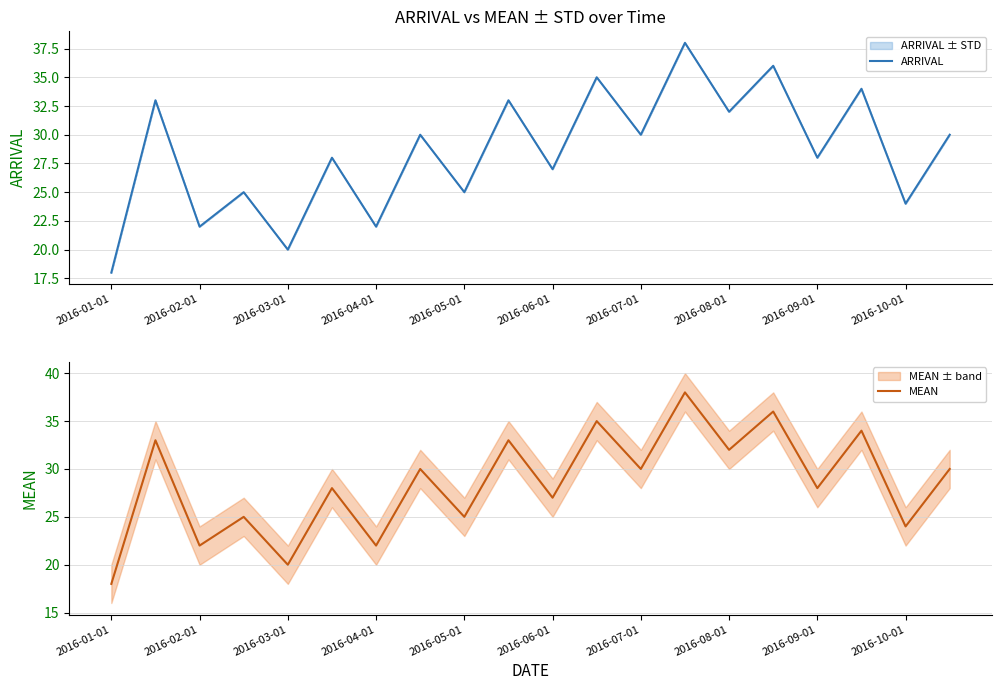

True or false: ARRIVAL has a value of 10 at 2016-07-01.

False